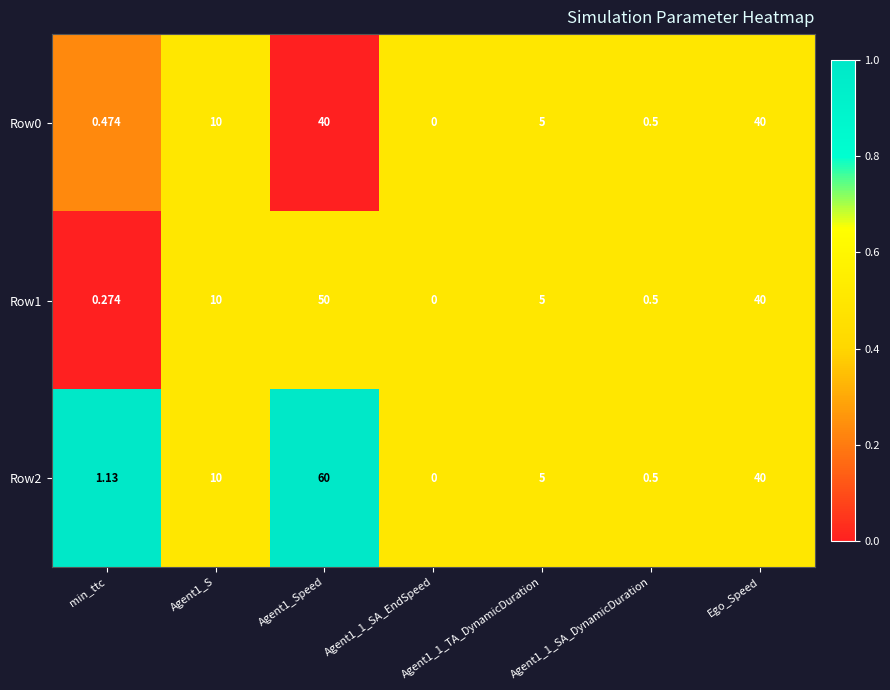

At Agent1_Speed, list the series in order from largest to smallest.

Row2, Row1, Row0